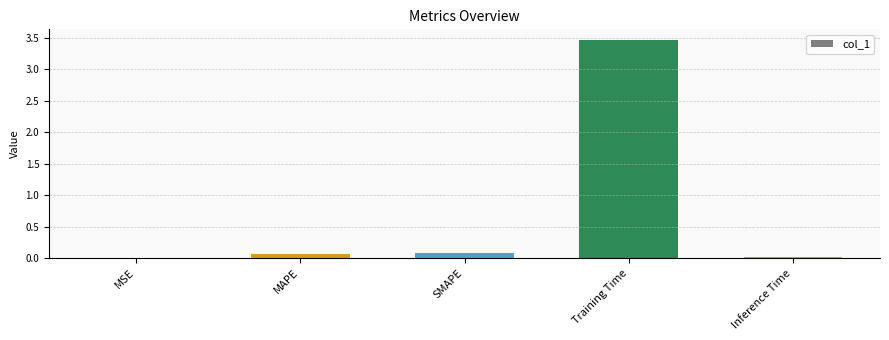

Is it true that the value at MSE is 0.0?

True